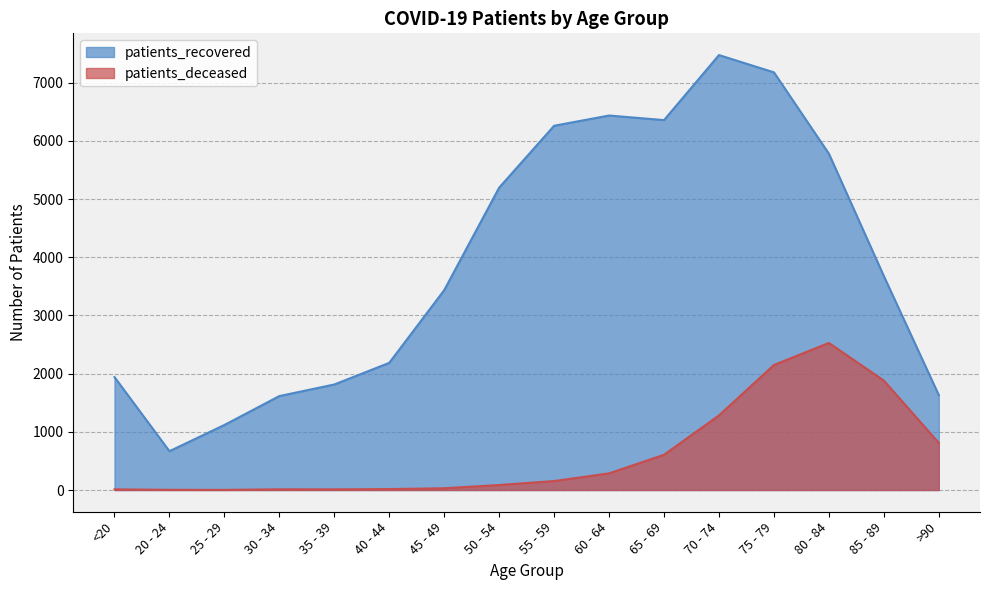

What is the lowest value of the patients_recovered series?

667